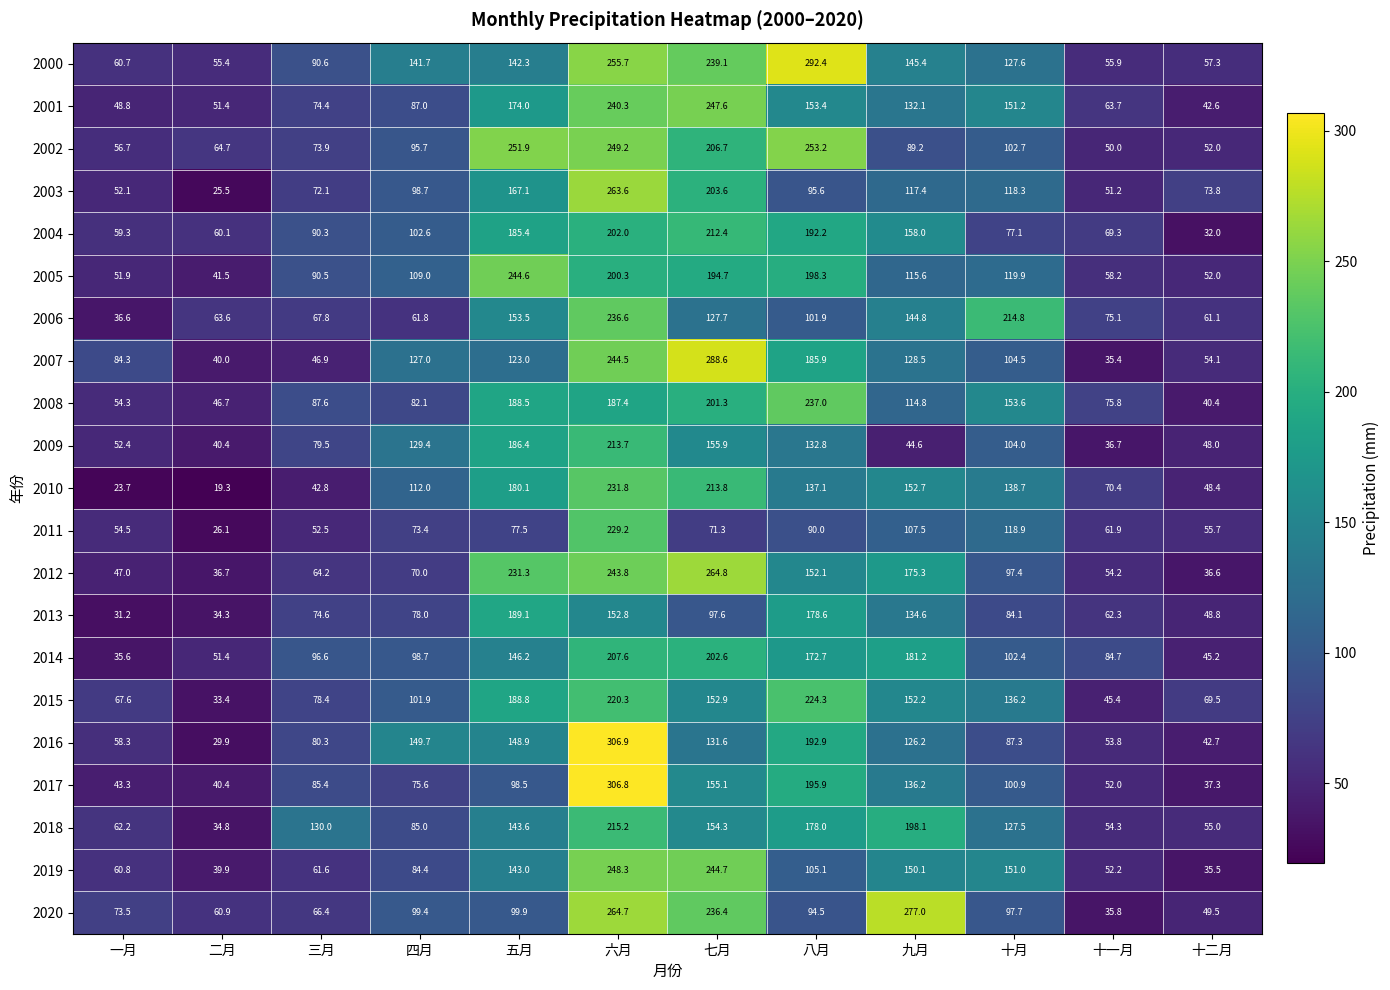

What is the smallest value displayed?

19.3